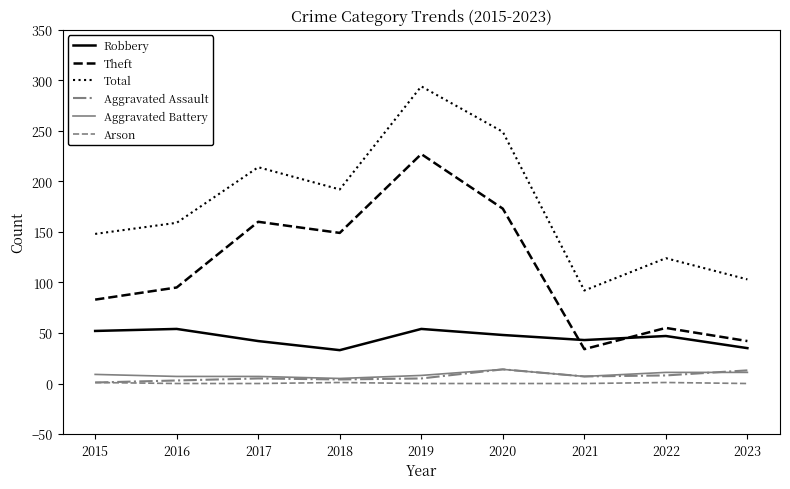

Which series changed the most between 2015 and 2018?

Theft